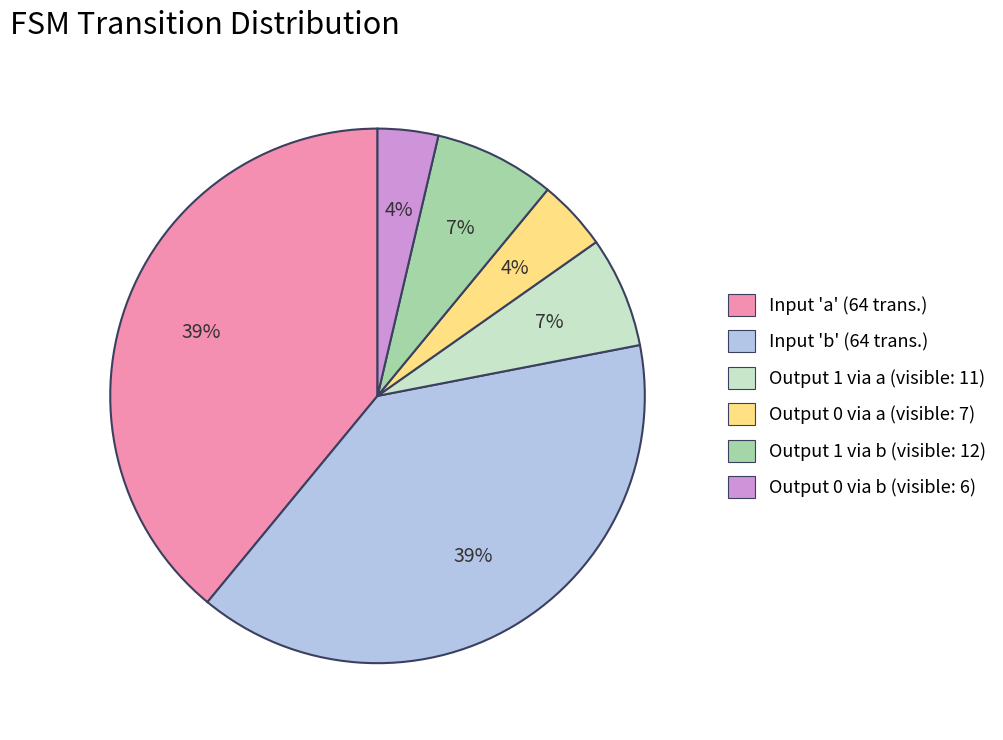

Does Output 1 via a (visible: 11) represent more than half of the total?

No